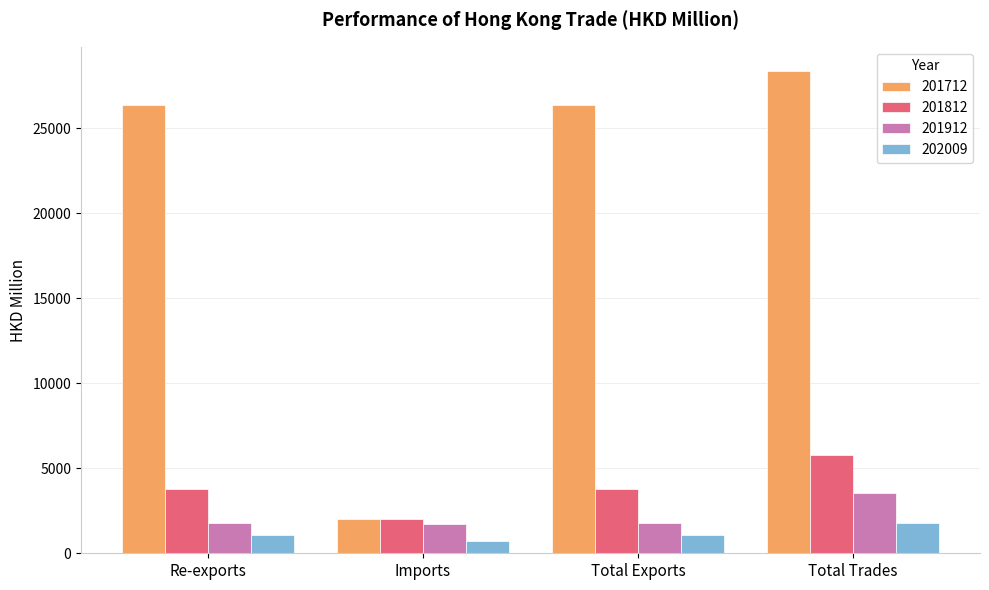

Which series changed the most between Re-exports and Imports?

201712